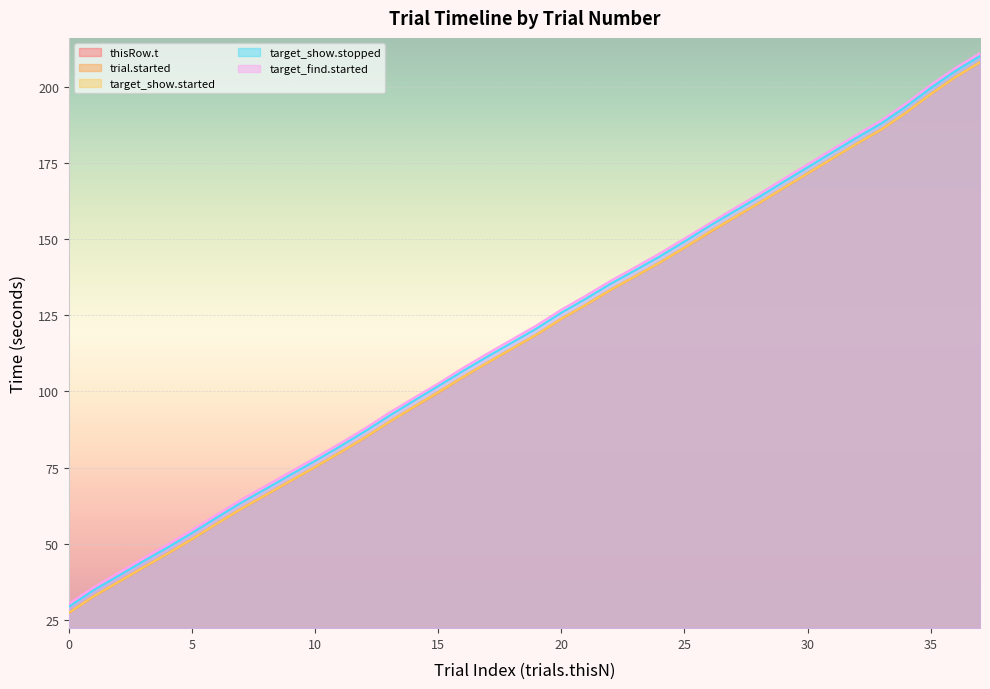

What is the difference between the highest and lowest values at 29?

3.0